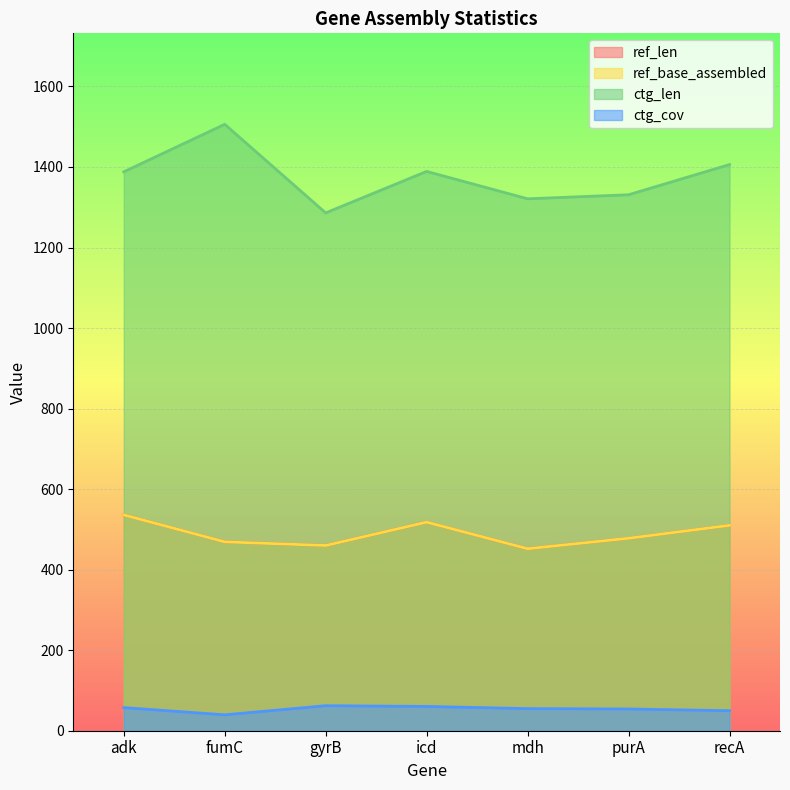

What is the sum of the ref_base_assembled values at purA and adk?

1014.0